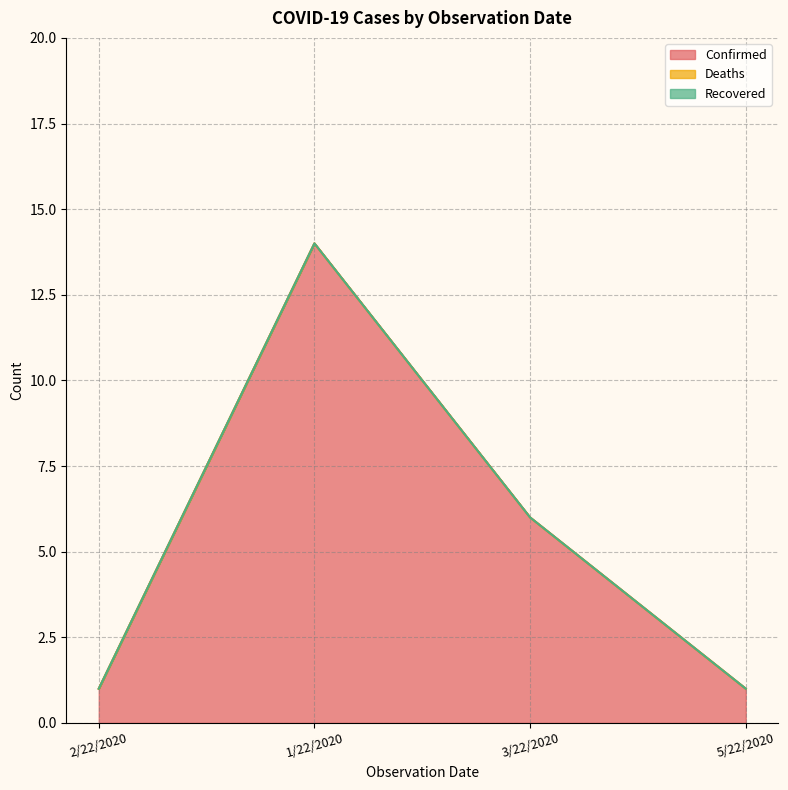

True or false: Confirmed and Deaths cross at least once.

False